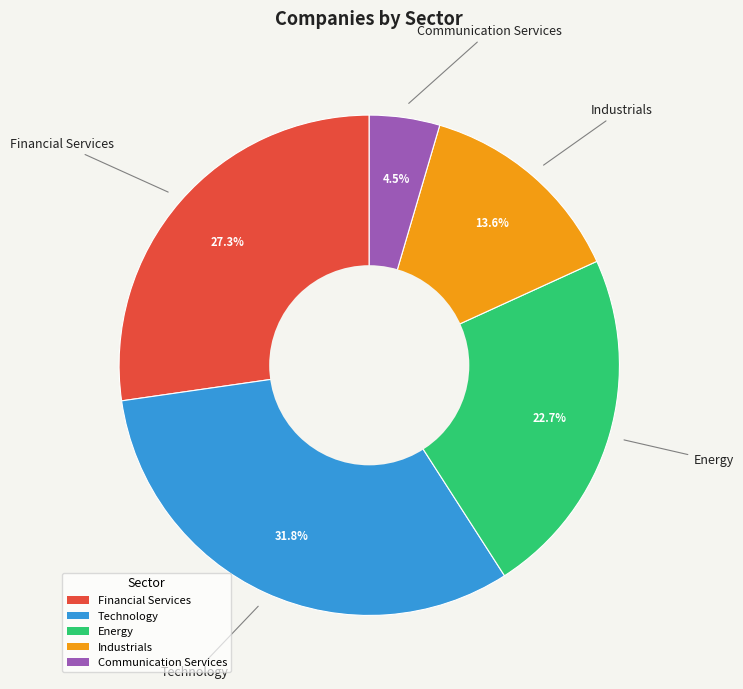

Is there a majority slice in this chart?

No